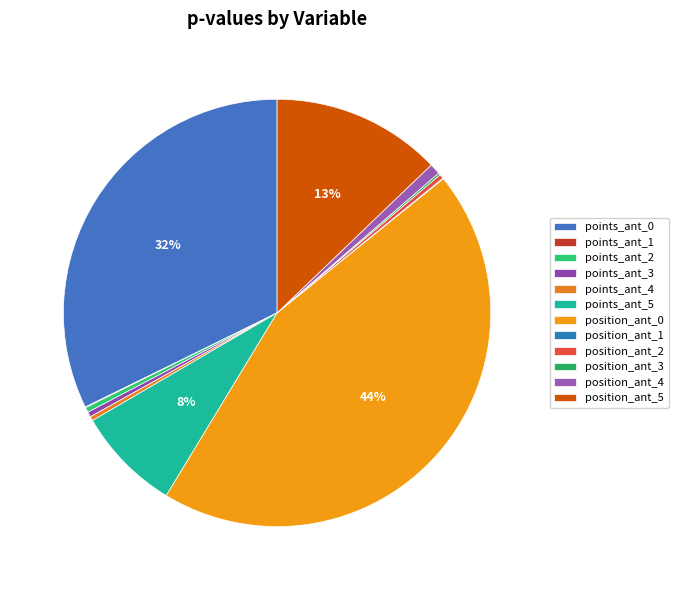

True or false: position_ant_3 accounts for 0% of the total.

True